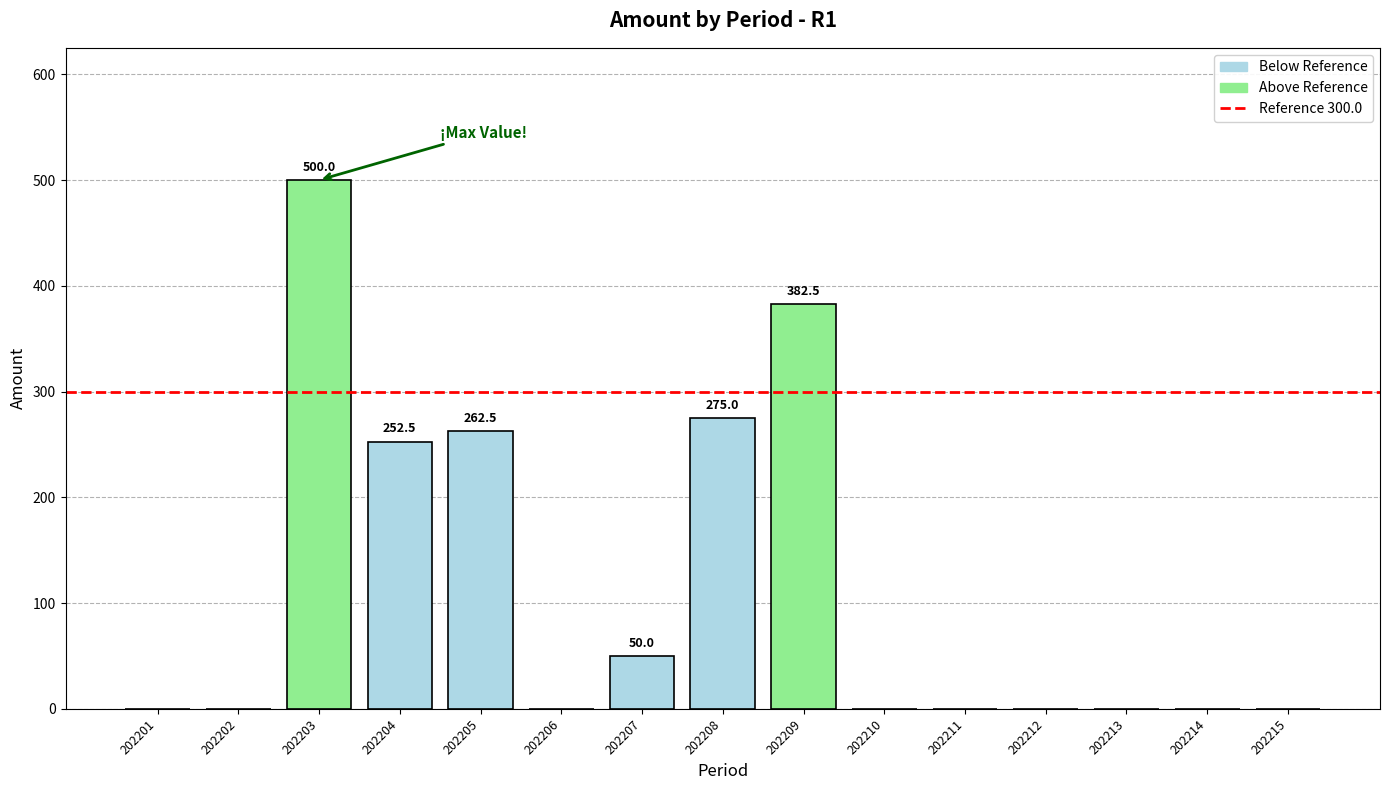

Which label corresponds to the largest value in the chart?

202203